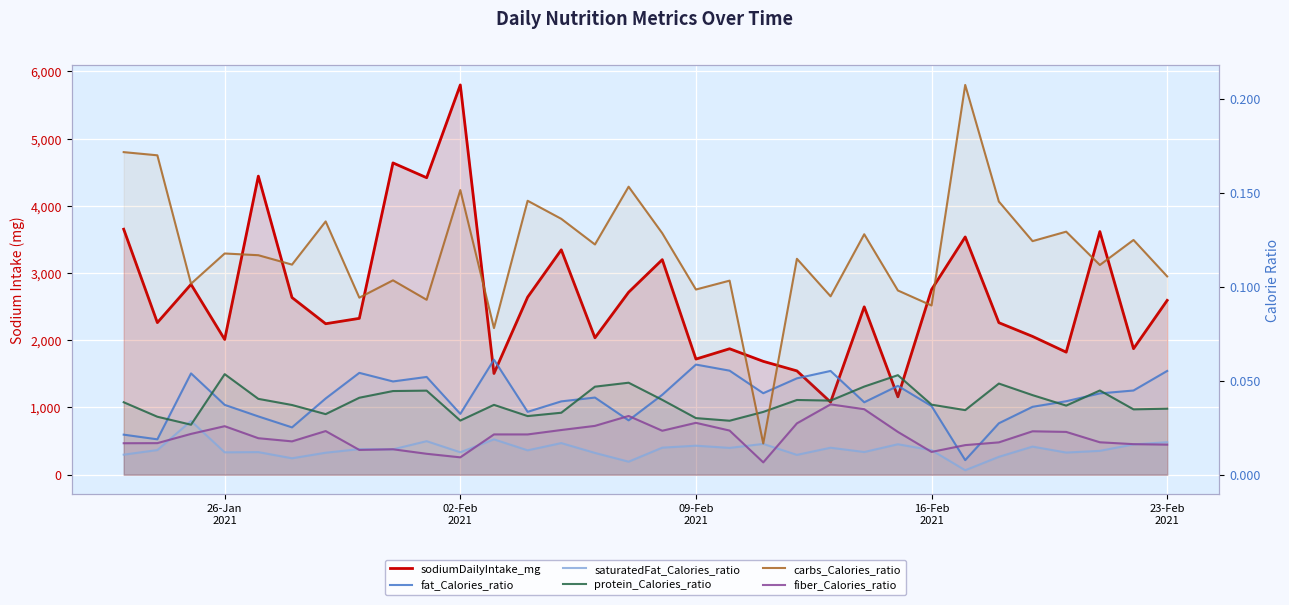

What are all the series names shown in the legend?

sodiumDailyIntake_mg, fat_Calories_ratio, saturatedFat_Calories_ratio, protein_Calories_ratio, carbs_Calories_ratio, fiber_Calories_ratio